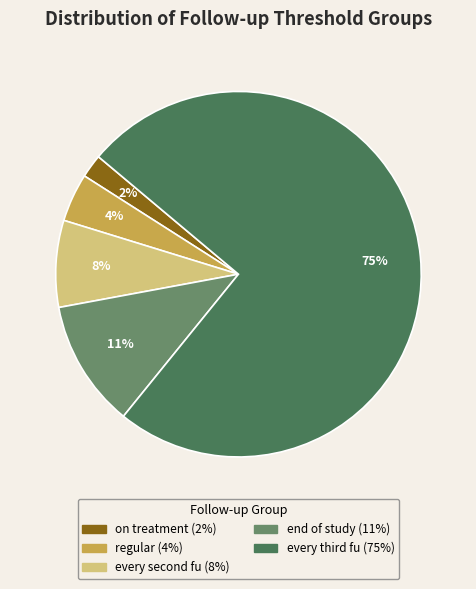

Rank the categories by value from lowest to highest.

on treatment, regular, every second fu, end of study, every third fu